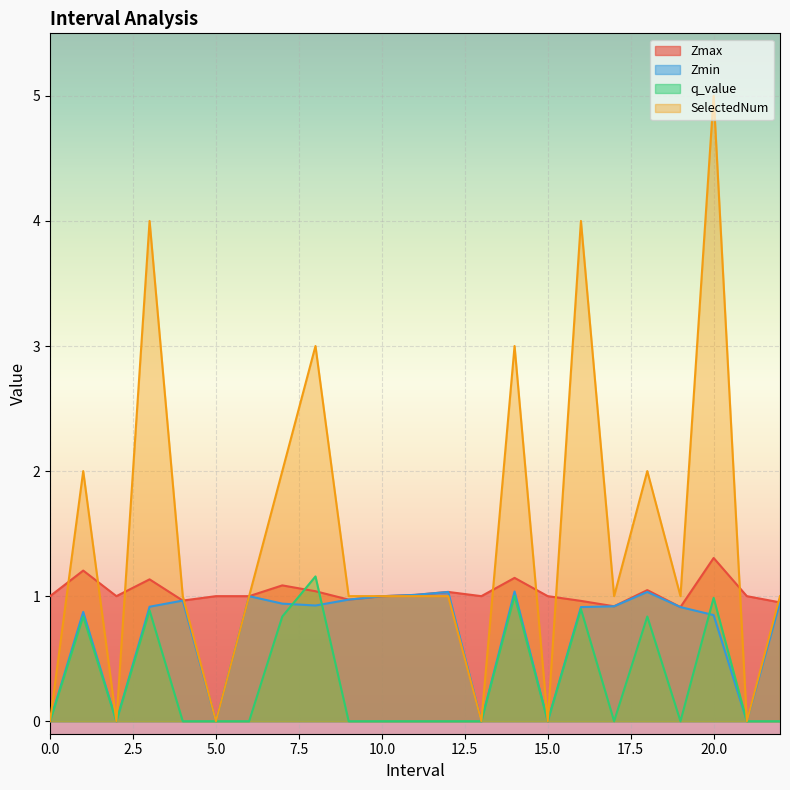

How many data points in SelectedNum are above 1?

8